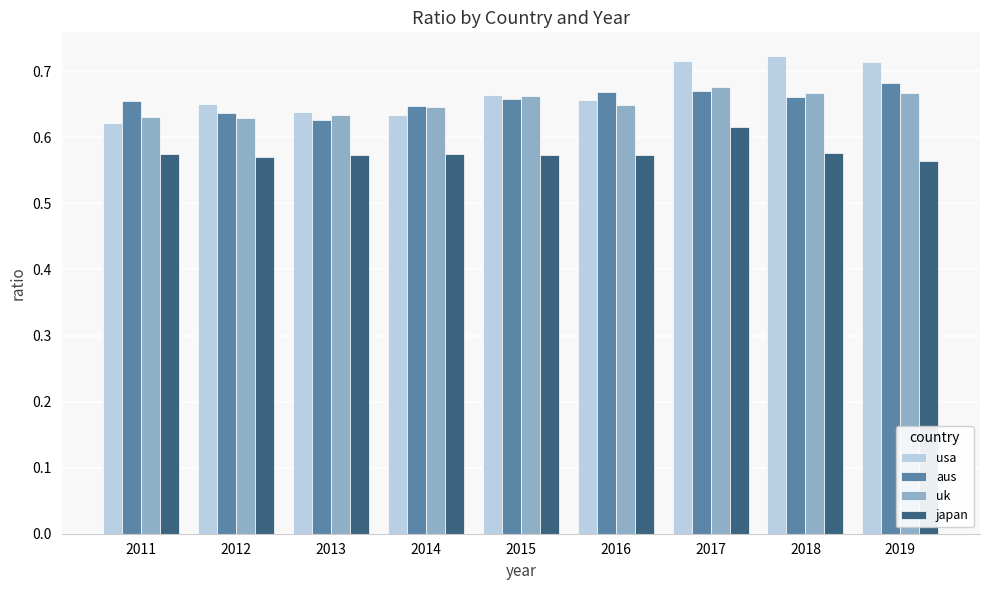

Which series changed the most between 2014 and 2017?

usa